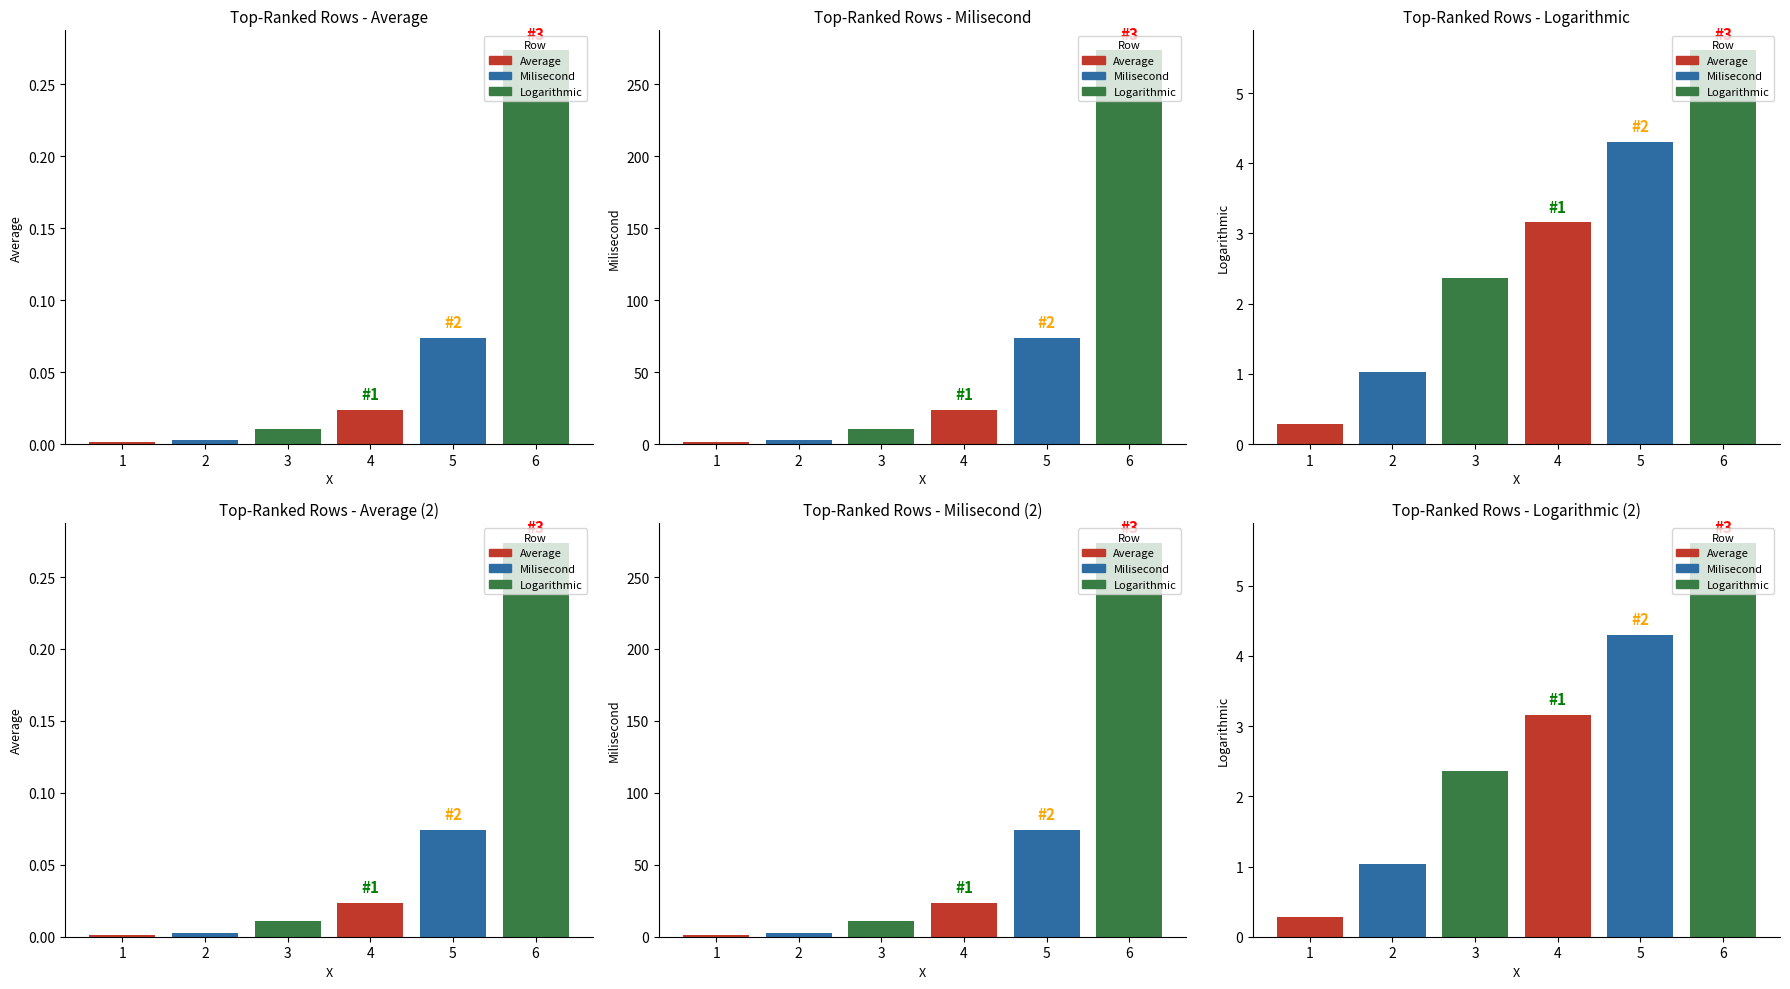

Reading left to right, list all the values displayed in this chart.

Average: 0.0	0.0	0.0	0.0	0.1	0.3
Milisecond: 1.3	2.8	10.6	23.5	74.0	273.9
Logarithmic: 0.3	1.0	2.4	3.2	4.3	5.6